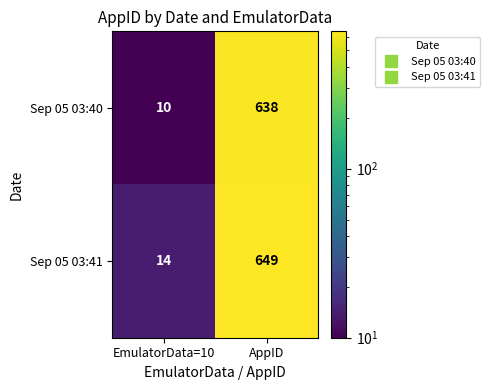

Rank the series by their average value, from lowest to highest.

Sep 05 03:40, Sep 05 03:41